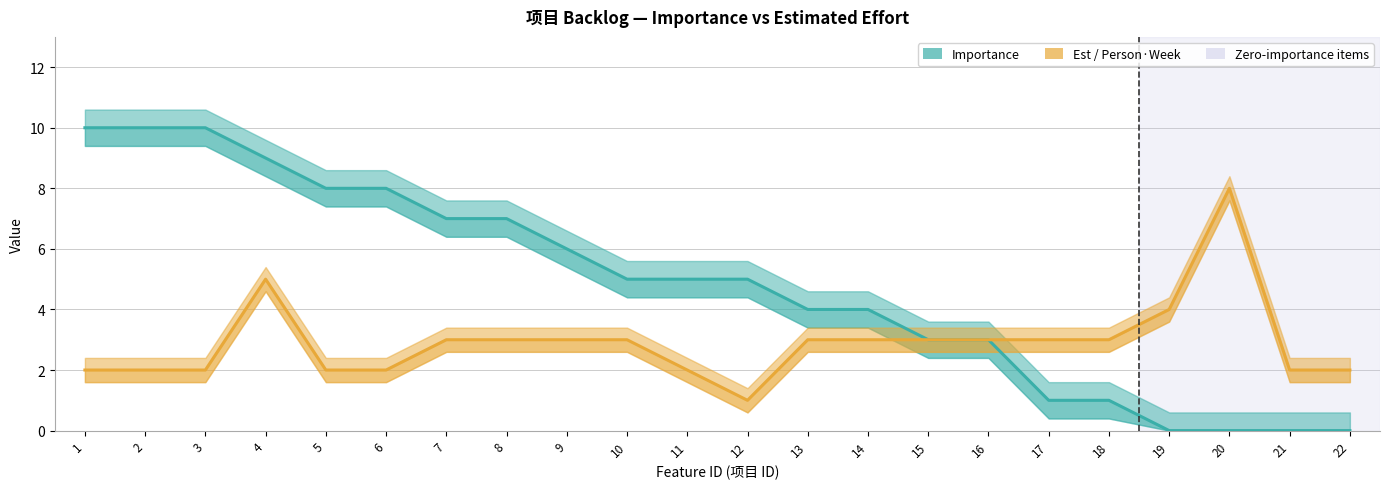

Is it true that Importance equals 6 at 9?

True